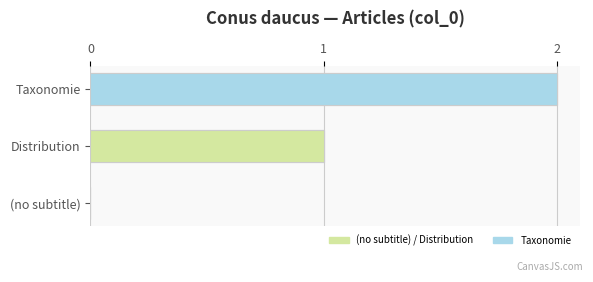

Is it true that the value at Distribution is 1?

True